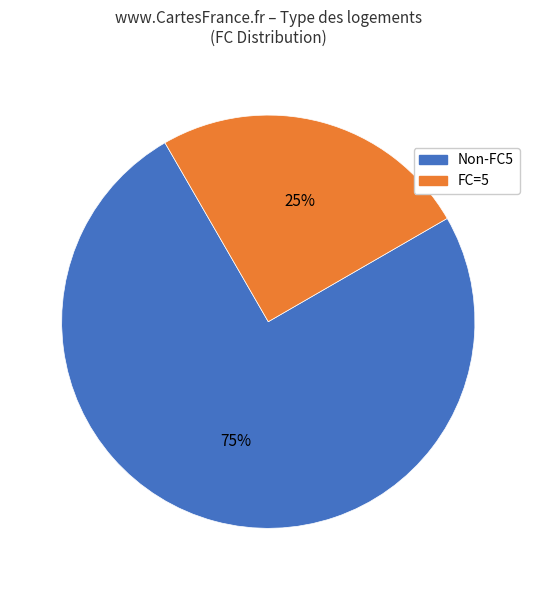

To the nearest percent, what is the difference between the largest and smallest slice percentages?

50%